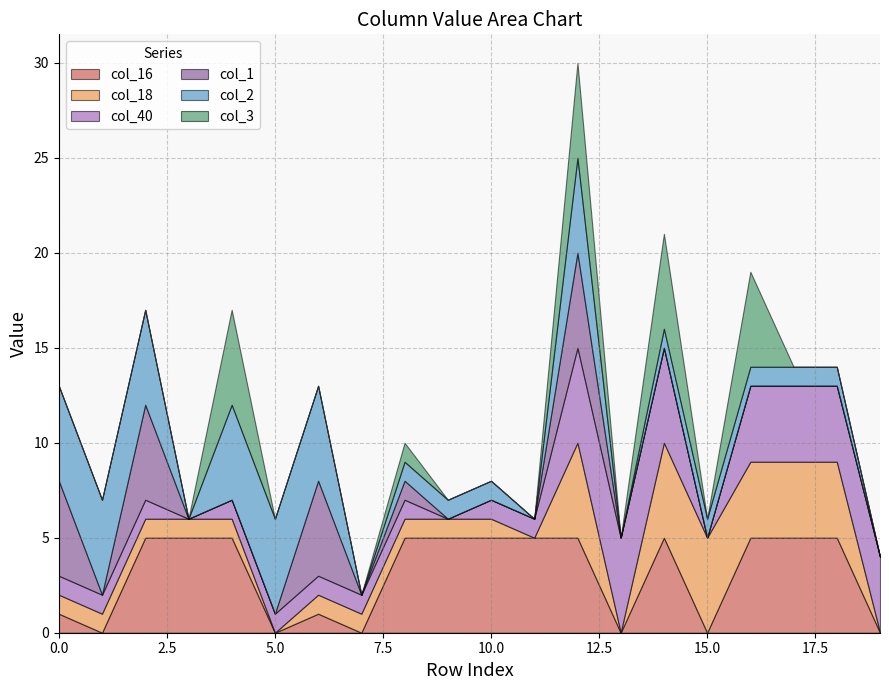

Between which two adjacent categories do col_40 and col_2 first intersect?

6 and 7